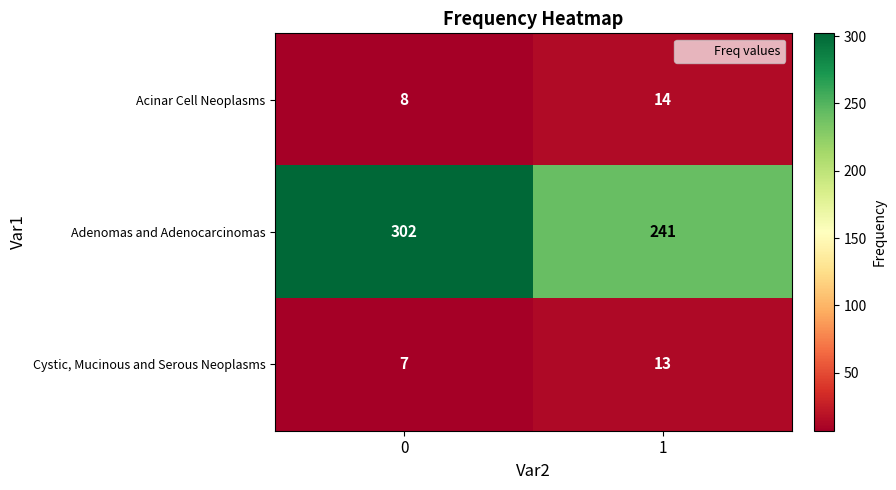

Rank the series at 1 from lowest to highest value.

Cystic, Mucinous and Serous Neoplasms, Acinar Cell Neoplasms, Adenomas and Adenocarcinomas